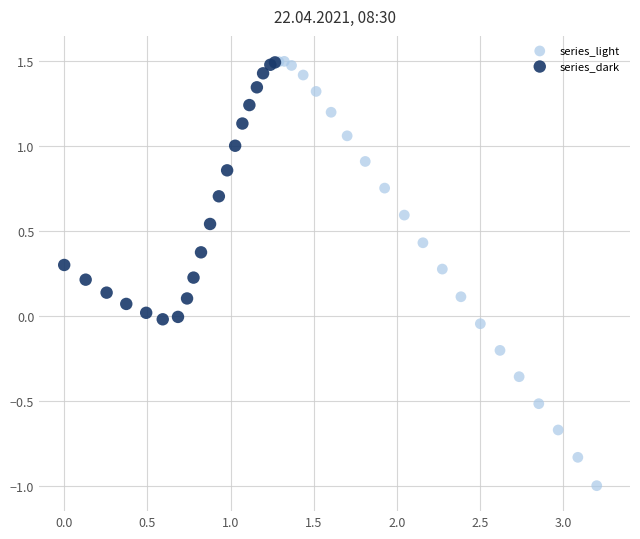

Which series contains the lowest Y value?

series_light